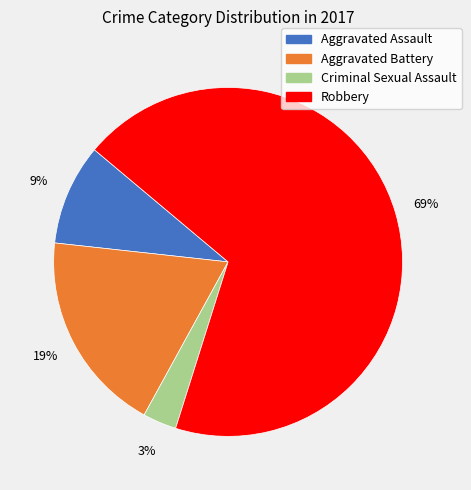

What percentage is the Robbery slice, to the nearest percent?

69%